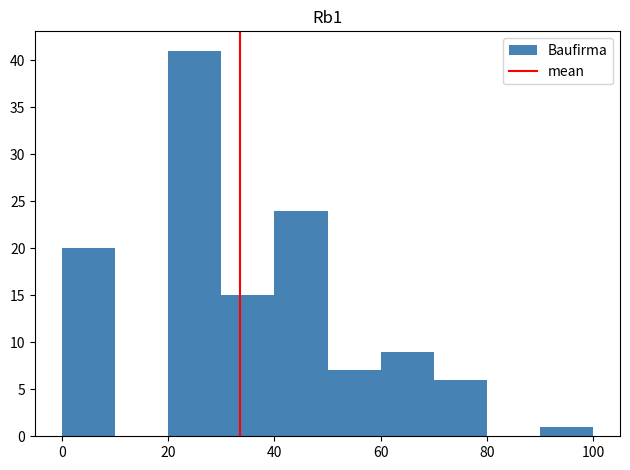

How tall is the bar that spans 0 to 10 on the x-axis? The values are not printed on the chart, so give them approximately, as read against the axis.

20